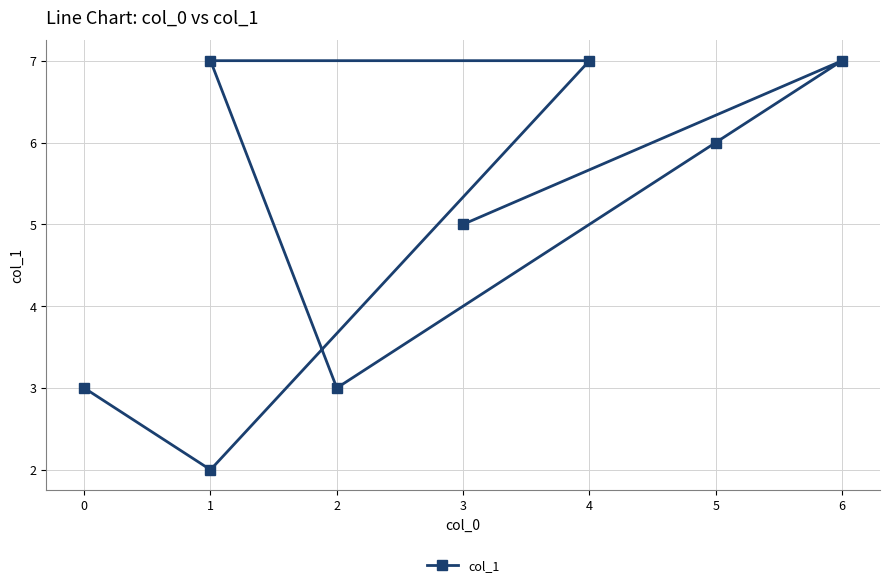

Is it true that the value at 4 is 10?

False